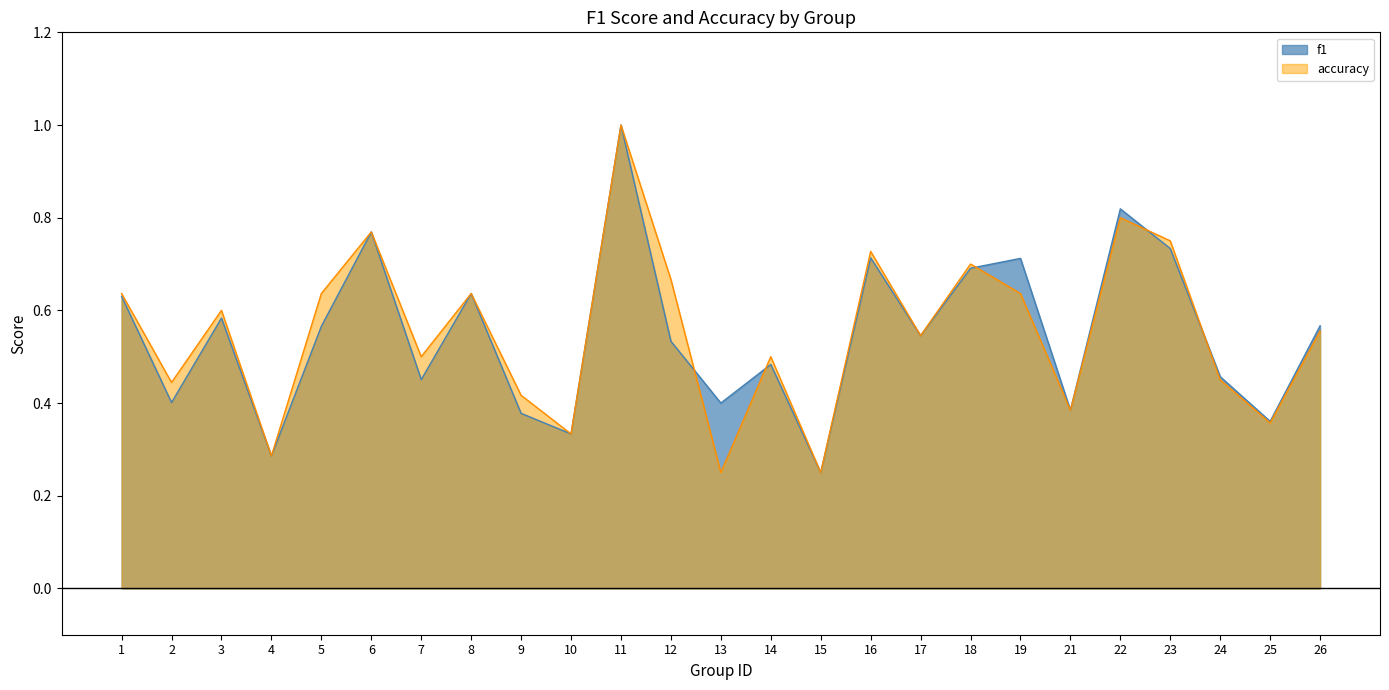

Reading right to left, what are all the values shown in this chart?

f1: 26=0.6	25=0.4	24=0.5	23=0.7	22=0.8	21=0.4	19=0.7	18=0.7	17=0.5	16=0.7	15=0.2	14=0.5	13=0.4	12=0.5	11=1.0	10=0.3	9=0.4	8=0.6	7=0.5	6=0.8	5=0.6	4=0.3	3=0.6	2=0.4	1=0.6
accuracy: 26=0.6	25=0.4	24=0.5	23=0.8	22=0.8	21=0.4	19=0.6	18=0.7	17=0.5	16=0.7	15=0.2	14=0.5	13=0.2	12=0.7	11=1.0	10=0.3	9=0.4	8=0.6	7=0.5	6=0.8	5=0.6	4=0.3	3=0.6	2=0.4	1=0.6